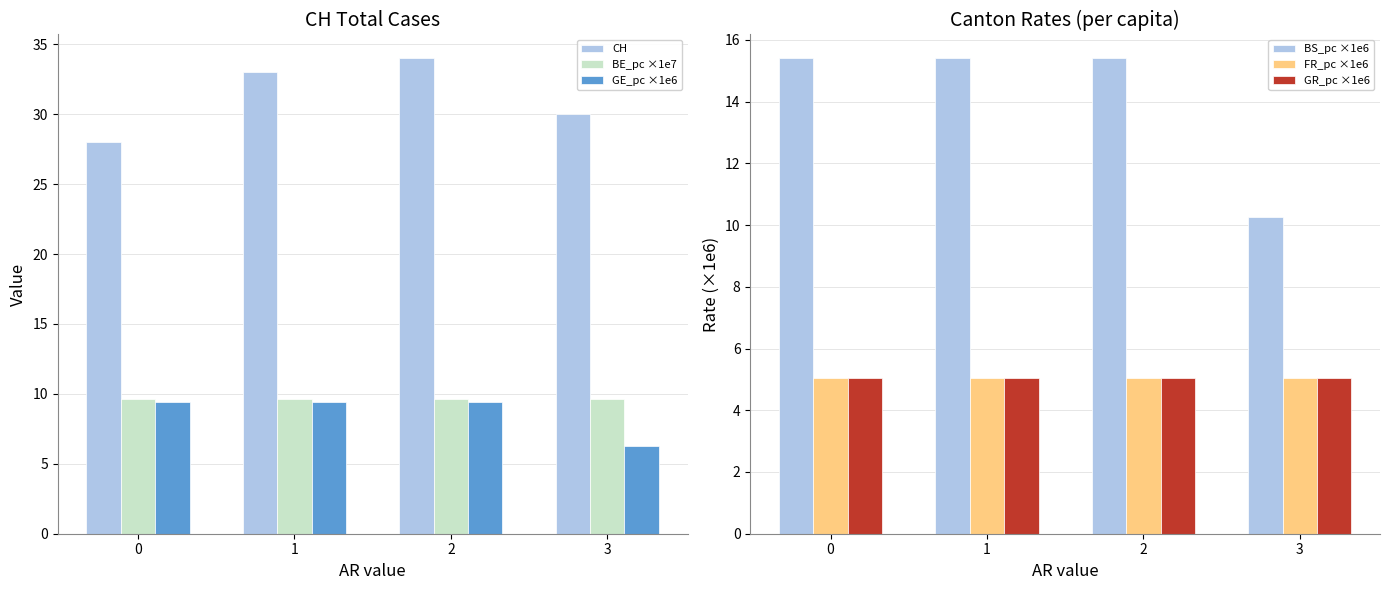

Is the value of GR_pc ×1e6 at 0 greater than the value of BE_pc ×1e7 at 1?

No